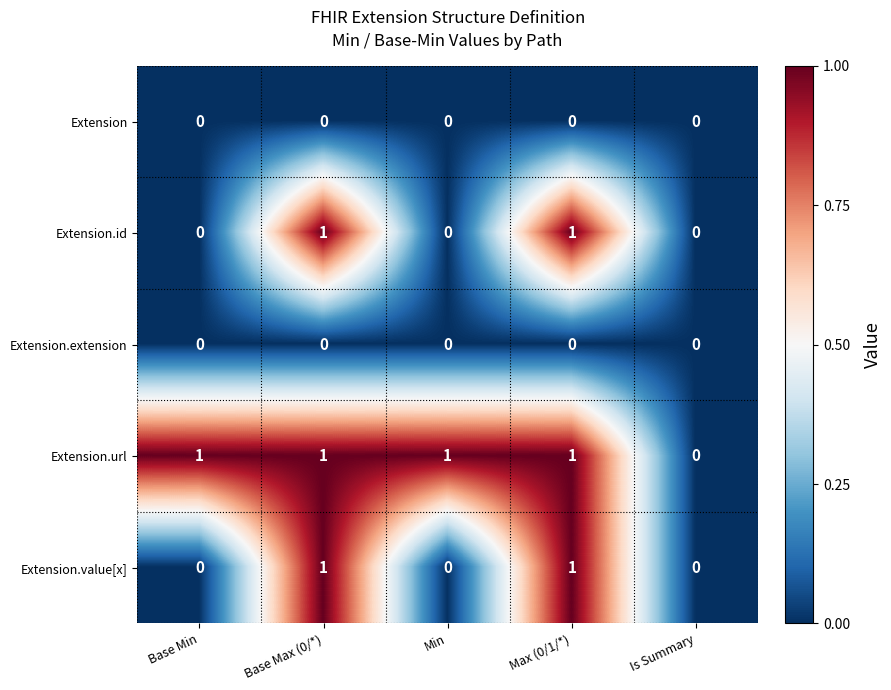

Which series has the largest total across all categories?

Extension.url